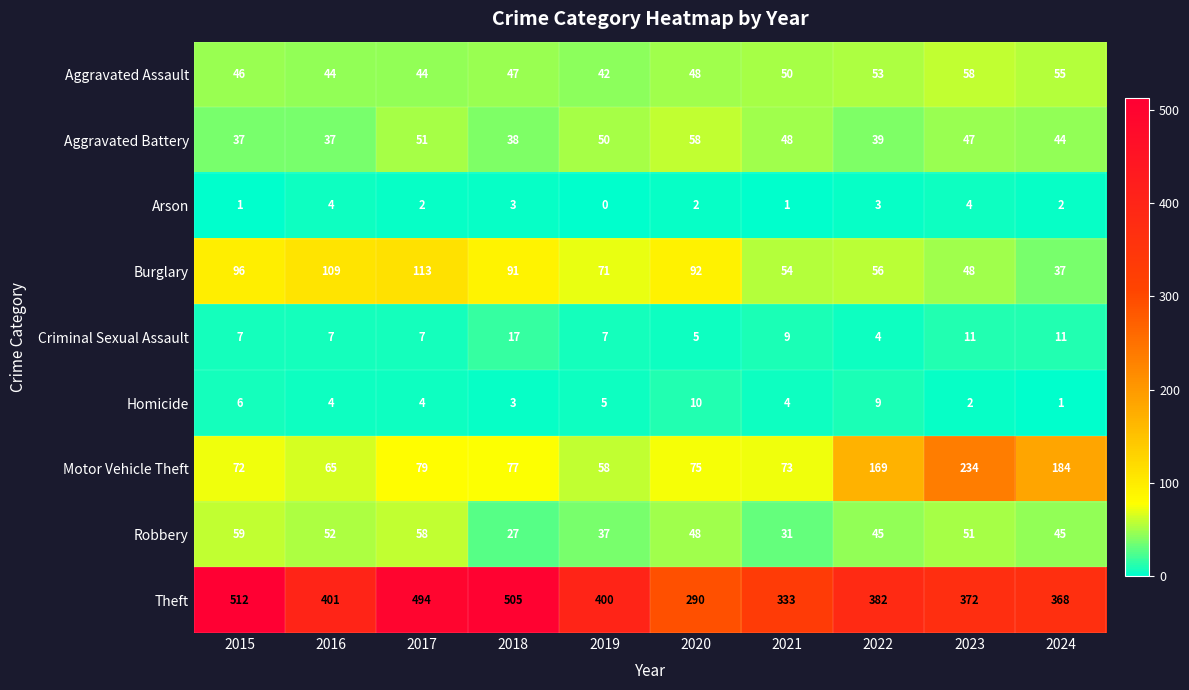

What is the difference between the maximum and minimum values in the Aggravated Battery series?

21